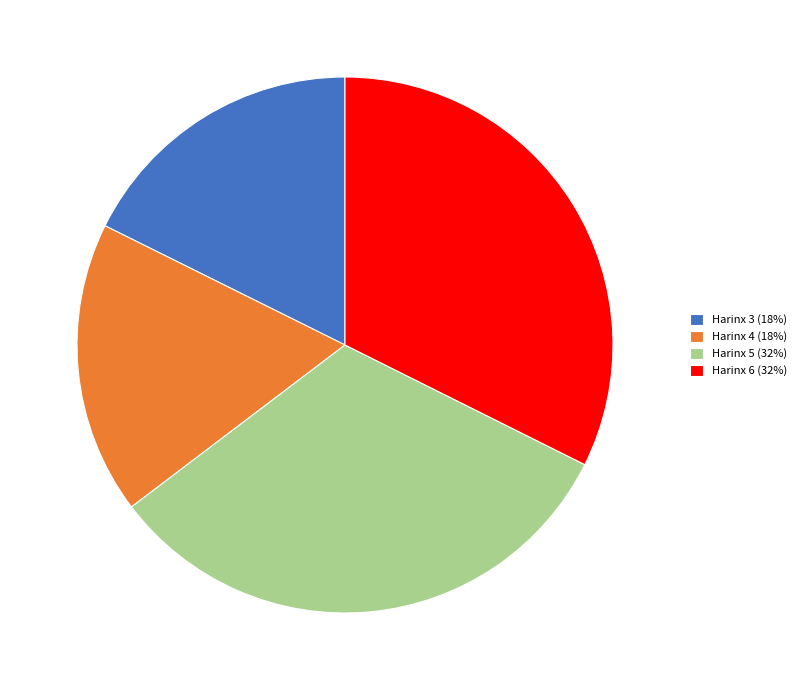

Approximately how many times larger is the value at Harinx 5 (32%) compared to Harinx 3 (18%)?

1.8